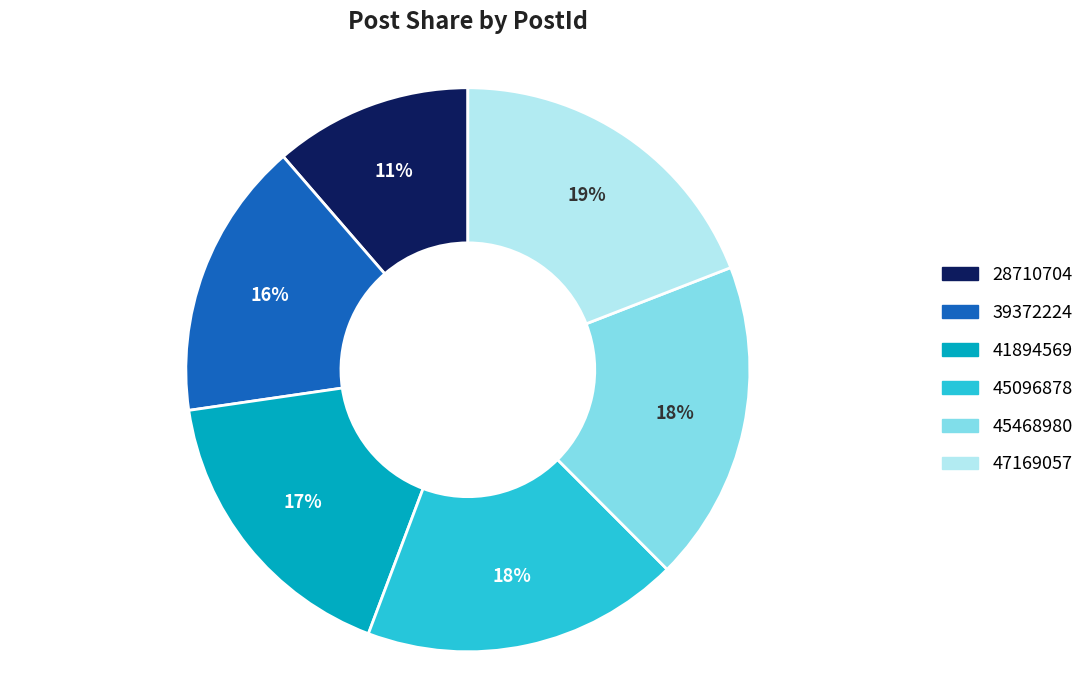

To the nearest percent, what is the difference between the largest and smallest slice percentages?

8%